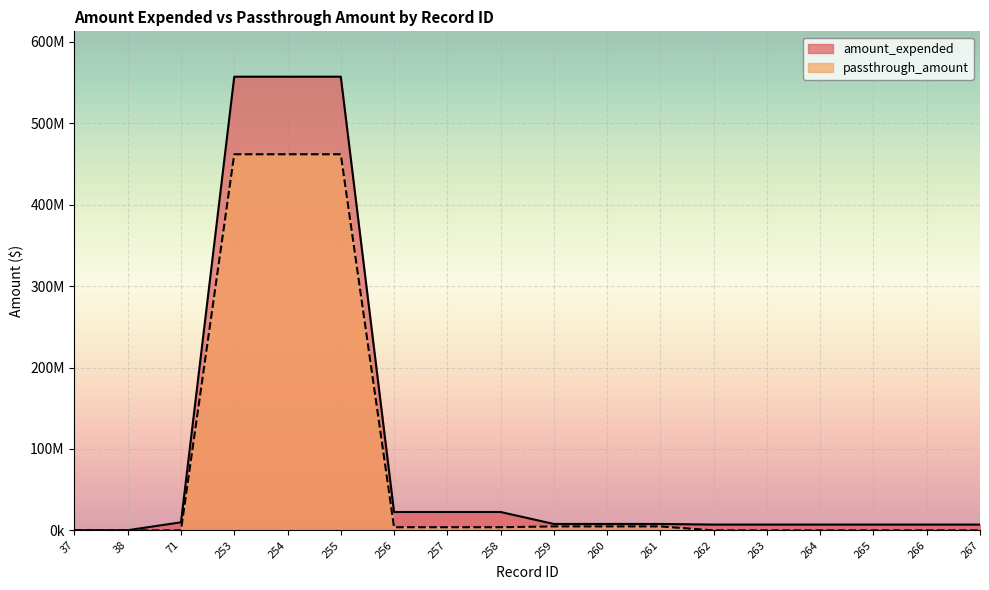

Is the value of passthrough_amount at 254 greater than the value of amount_expended at 71?

Yes